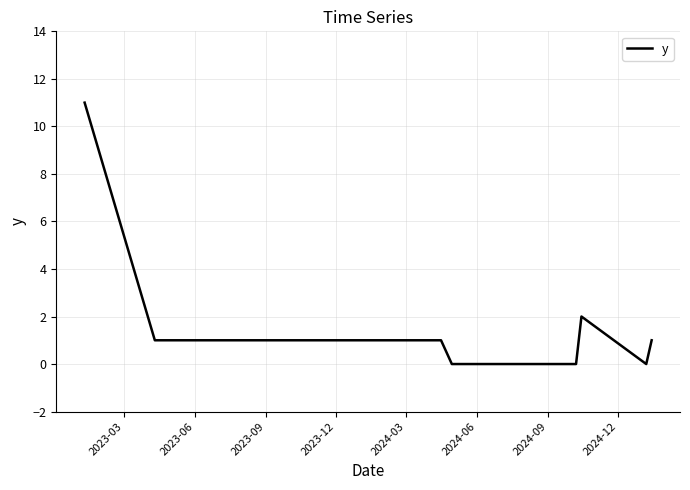

What is the maximum value shown in the chart?

11